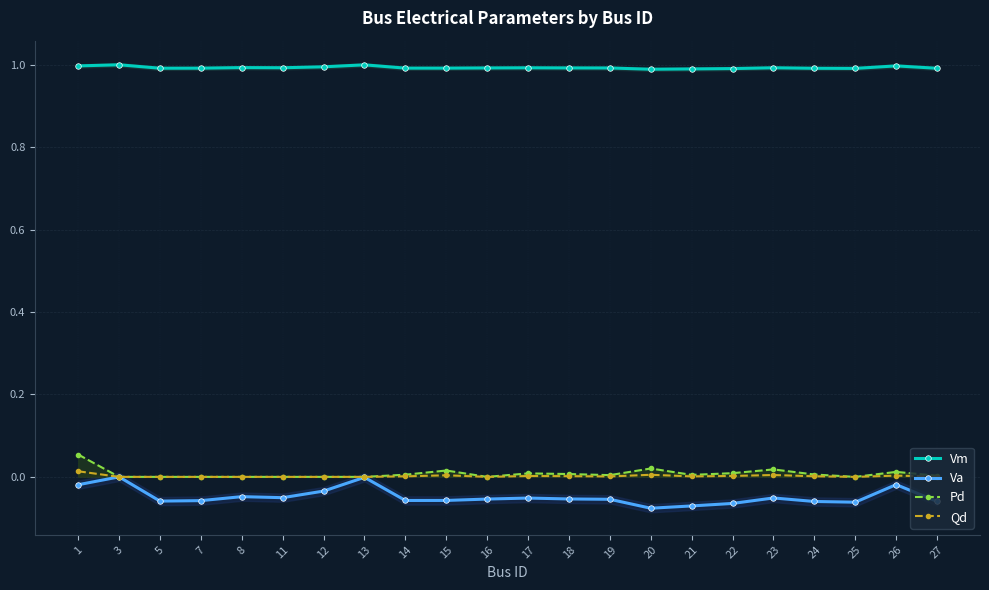

True or false: Pd has more than 2 points higher than both neighbors.

True